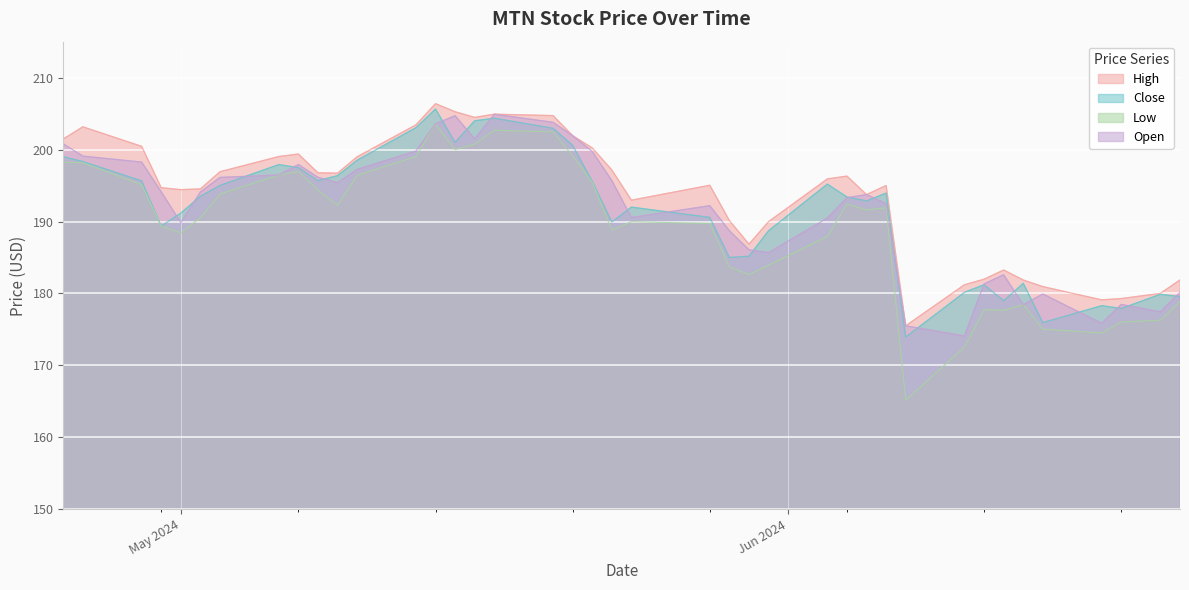

Does the chart display data point markers on the line(s)?

No